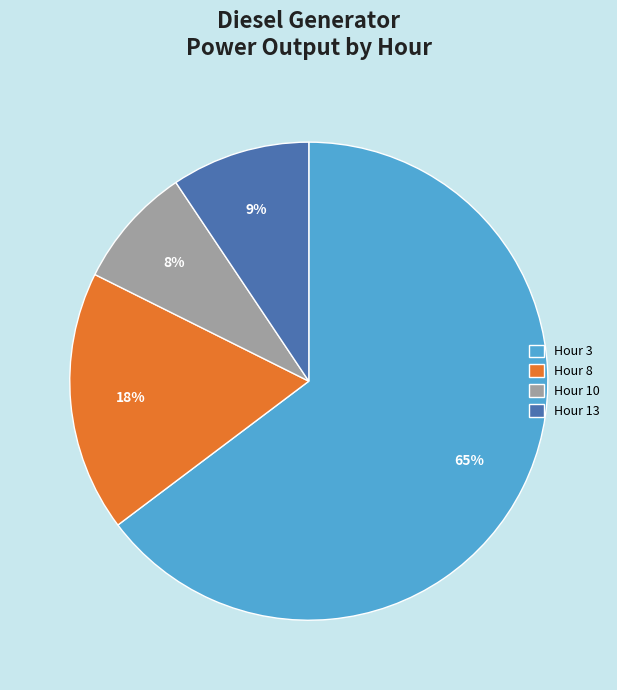

Which has a higher value, Hour 10 or Hour 3?

Hour 3